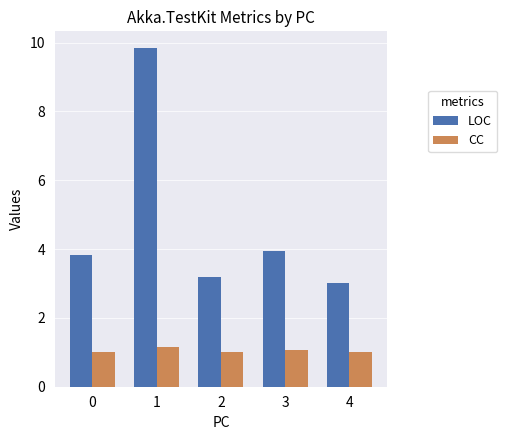

Which category has the highest value in the CC series?

1